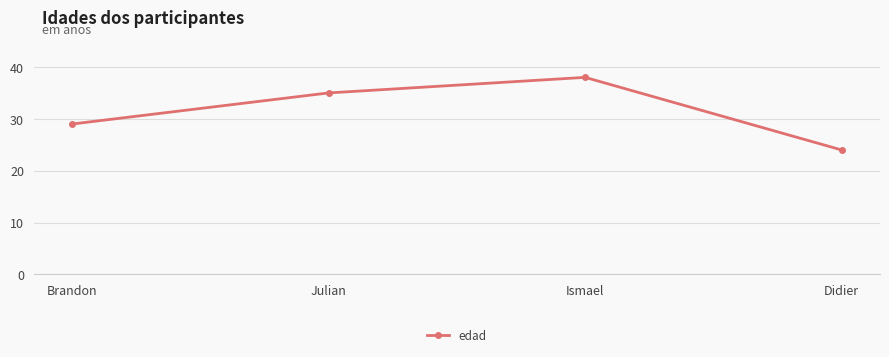

The chart shows a value of 35 at Julian. True or false?

True